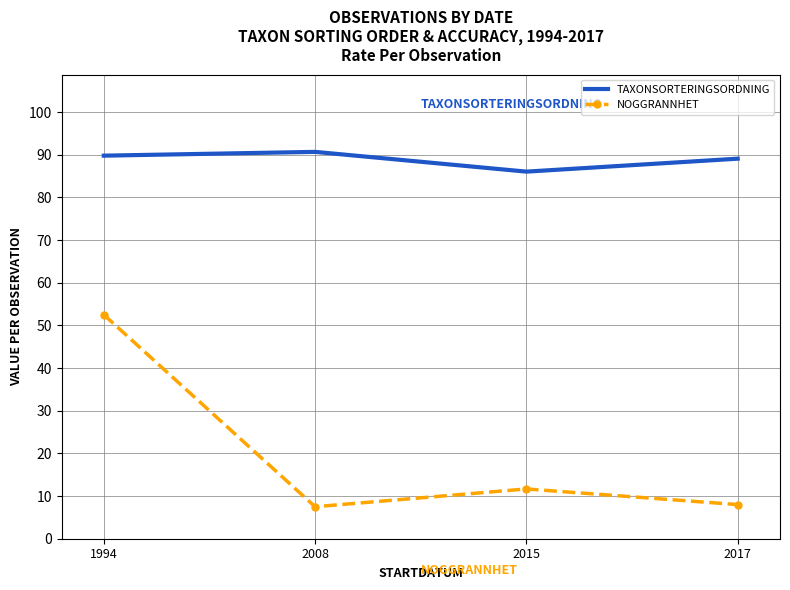

The value of NOGGRANNHET at 2017 is 4.4. True or false?

False